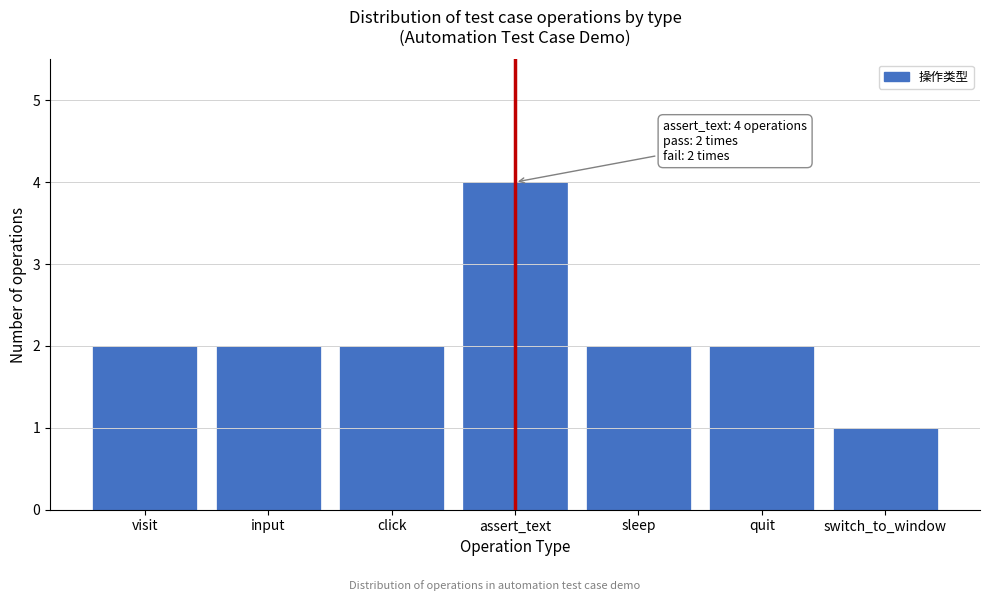

Reading left to right, list all the values displayed in this chart.

visit=2	input=2	click=2	assert_text=4	sleep=2	quit=2	switch_to_window=1